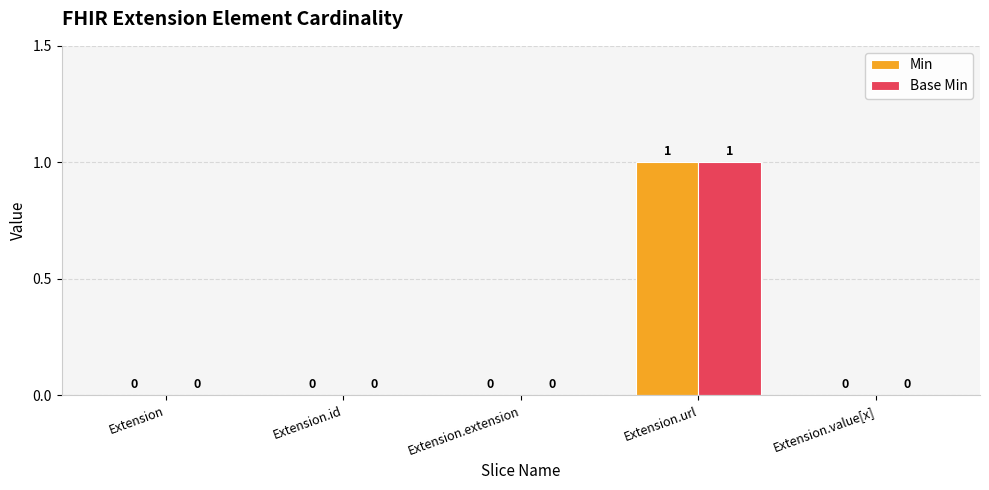

The value of Base Min at Extension.value[x] is 1. True or false?

False